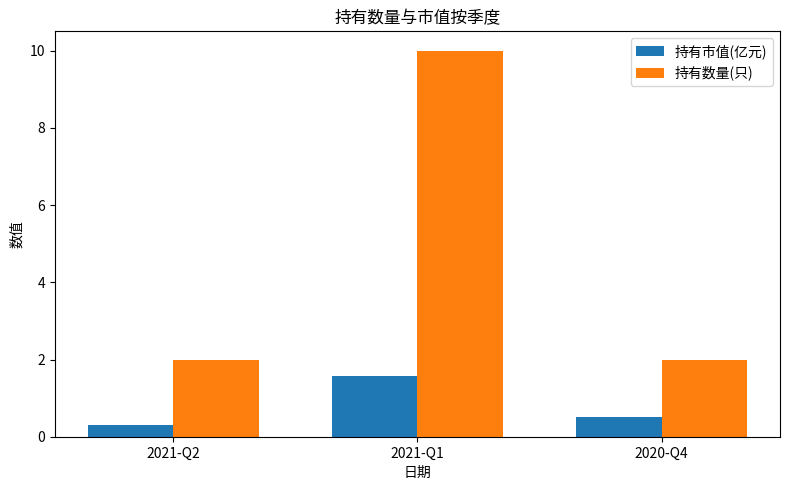

Between 2021-Q2 and 2021-Q1, which series saw the biggest shift?

持有数量(只)